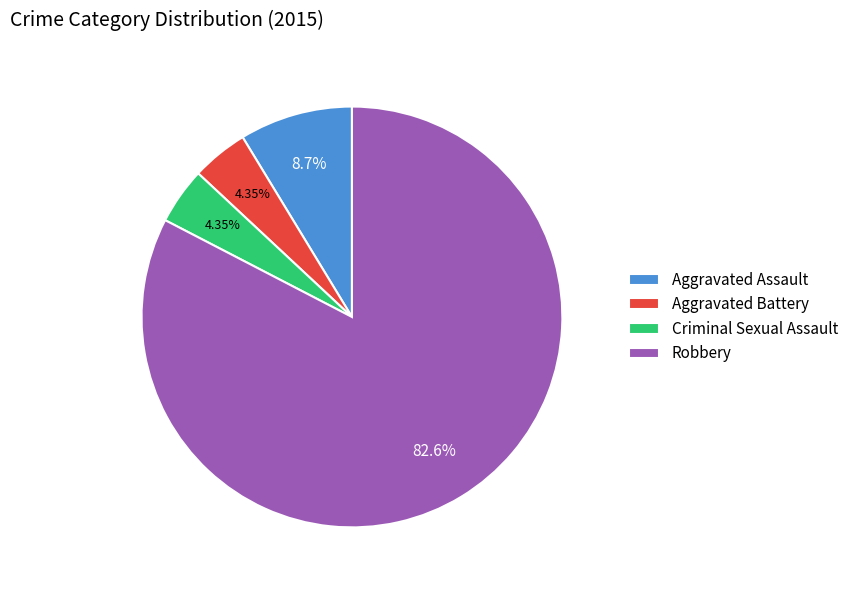

What is the largest slice in the pie chart?

Robbery